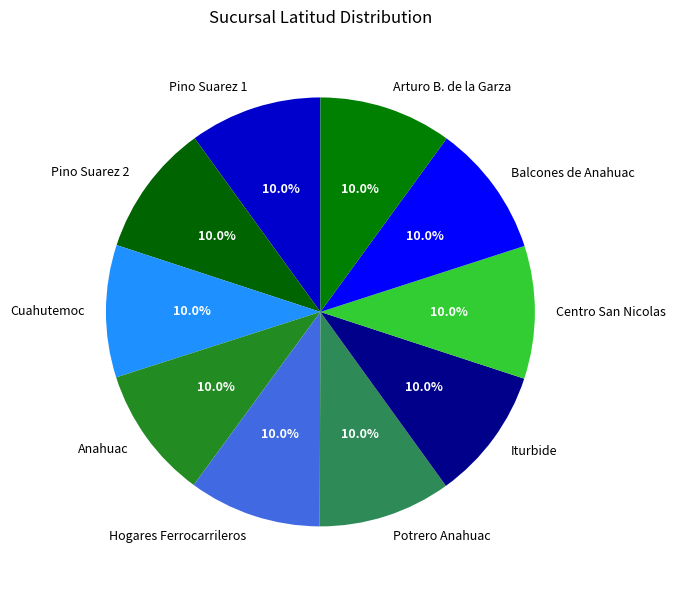

Approximately how many times larger is the value at Pino Suarez 1 compared to Anahuac?

1.0